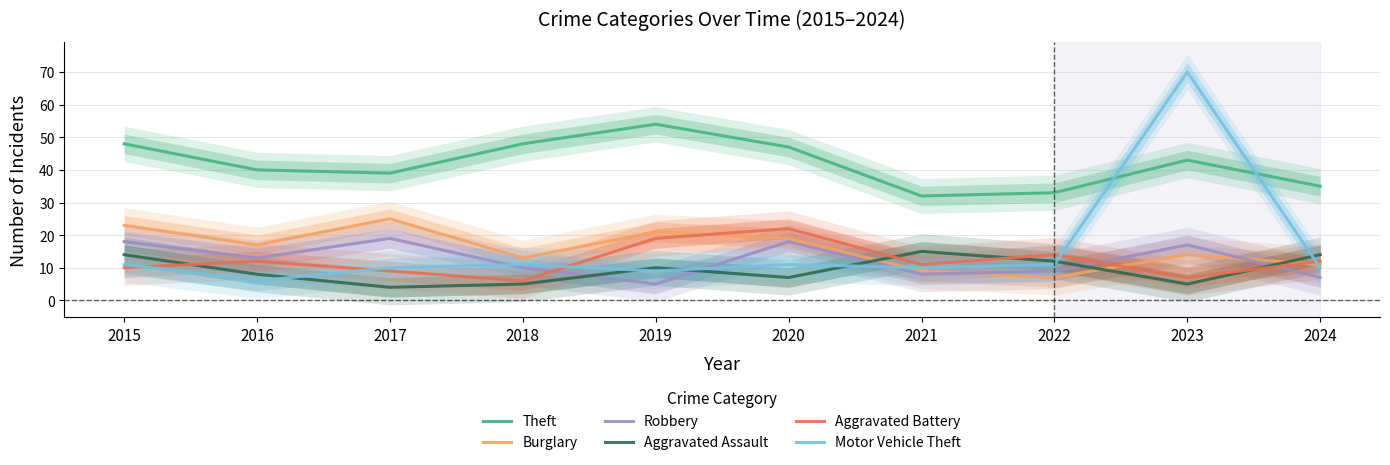

Does the chart have visible grid lines?

Yes